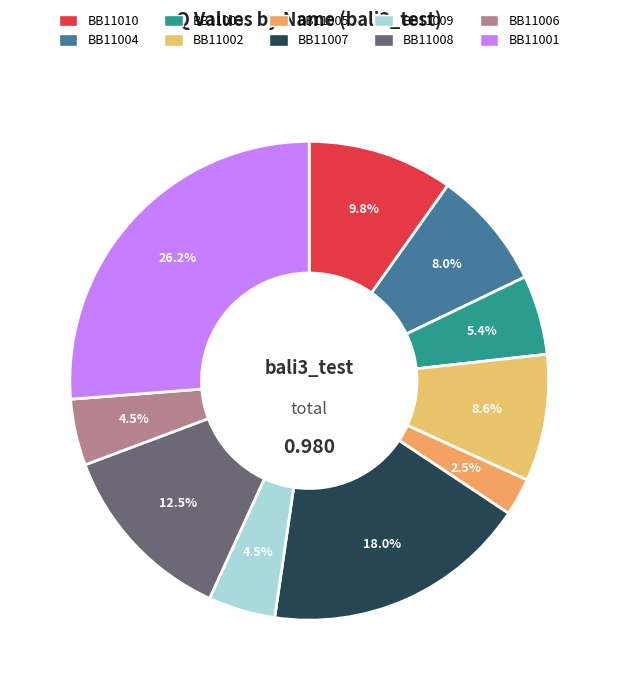

Is it true that BB11010 is 10% of the pie?

True